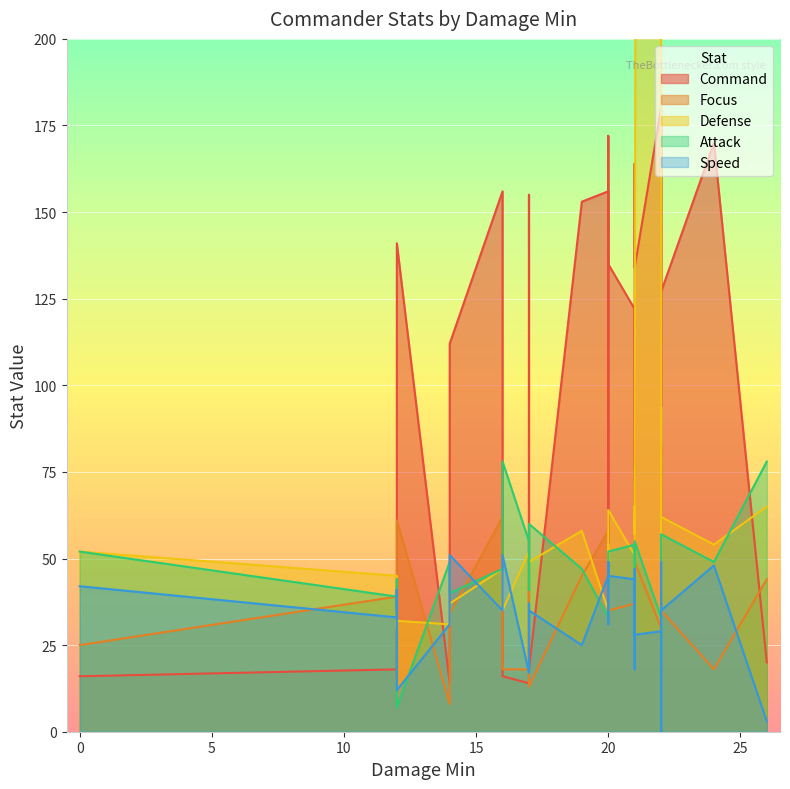

What are all the series names shown in the legend?

Command, Focus, Defense, Attack, Speed